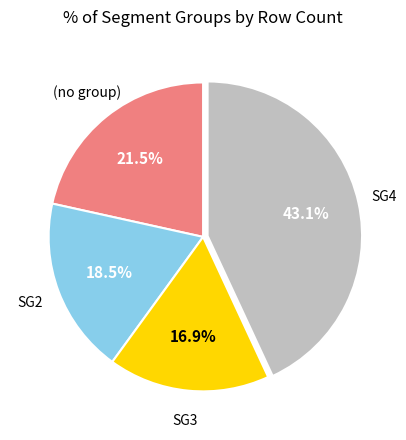

Is there any slice that represents more than half of the pie?

No